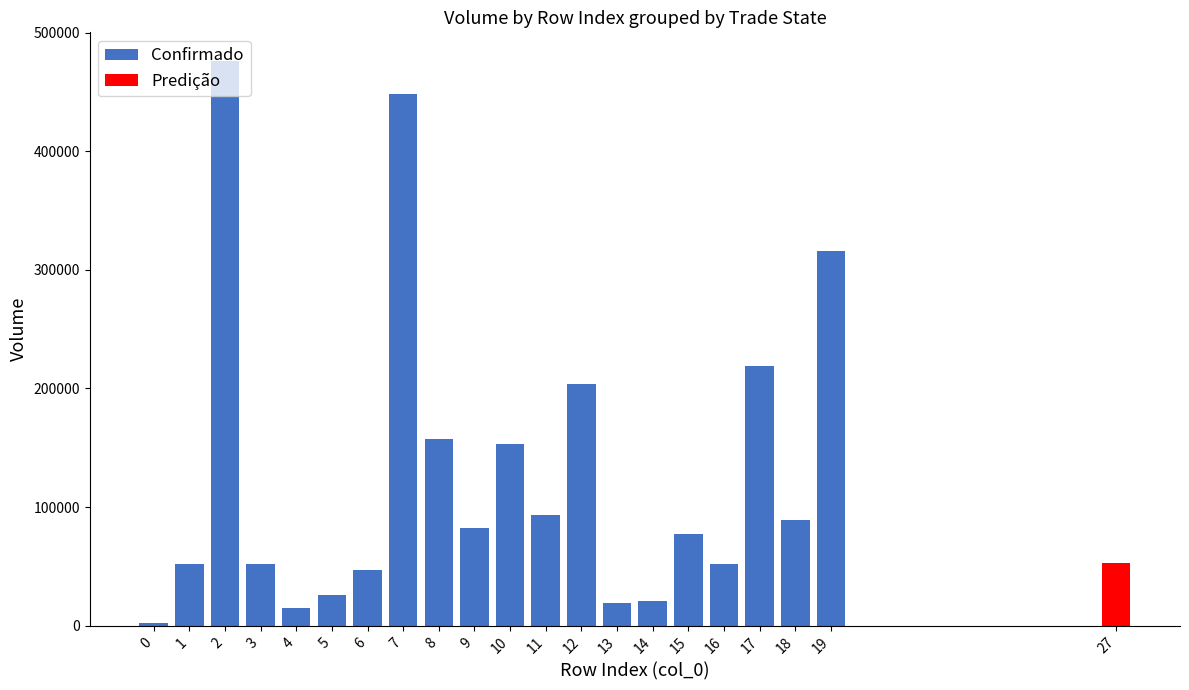

Between 1 and 10, which is larger?

10